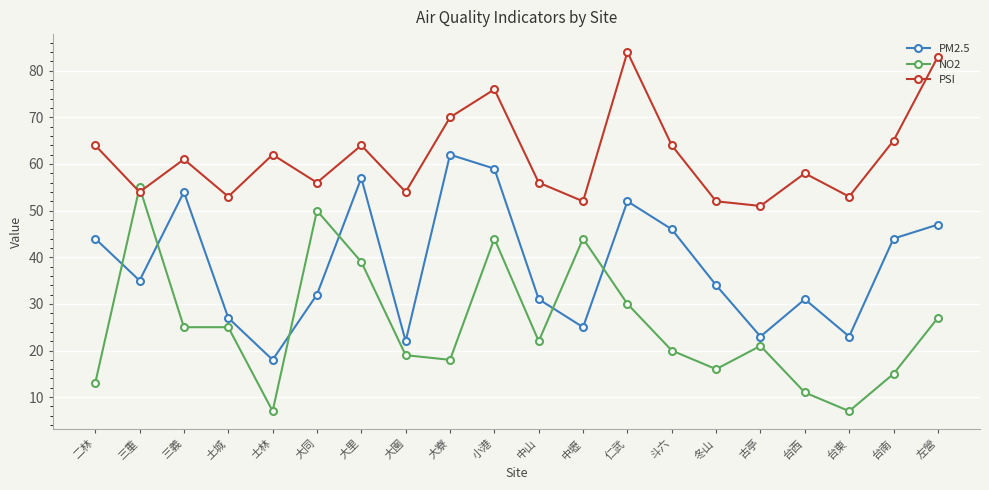

Rank the series by their maximum value, from lowest to highest.

NO2, PM2.5, PSI